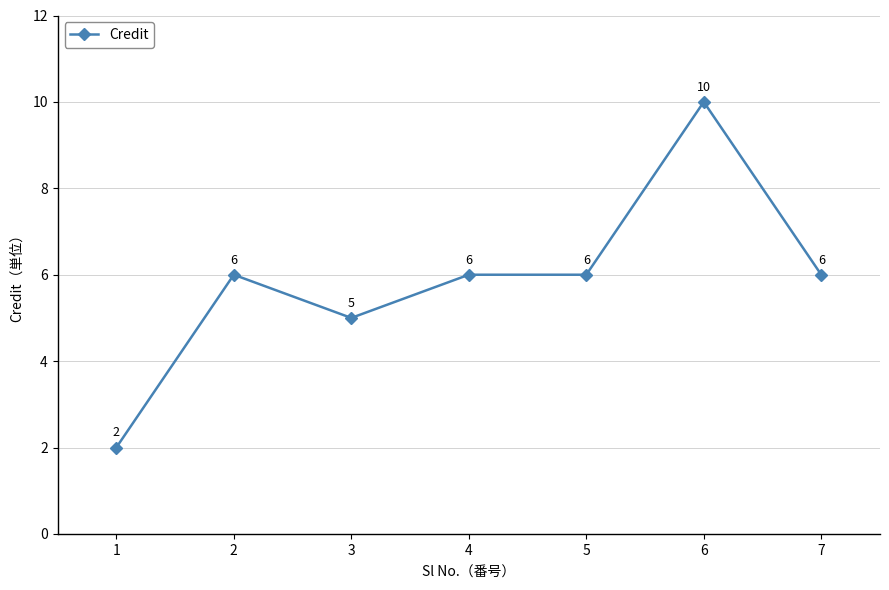

How many values are between 5 and 6?

5